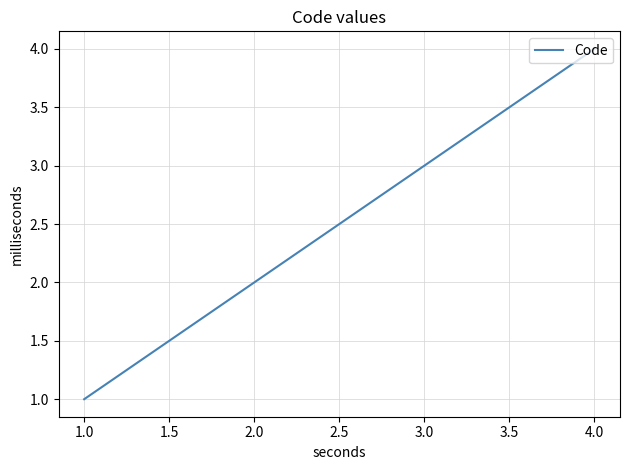

Does the chart have visible grid lines?

Yes